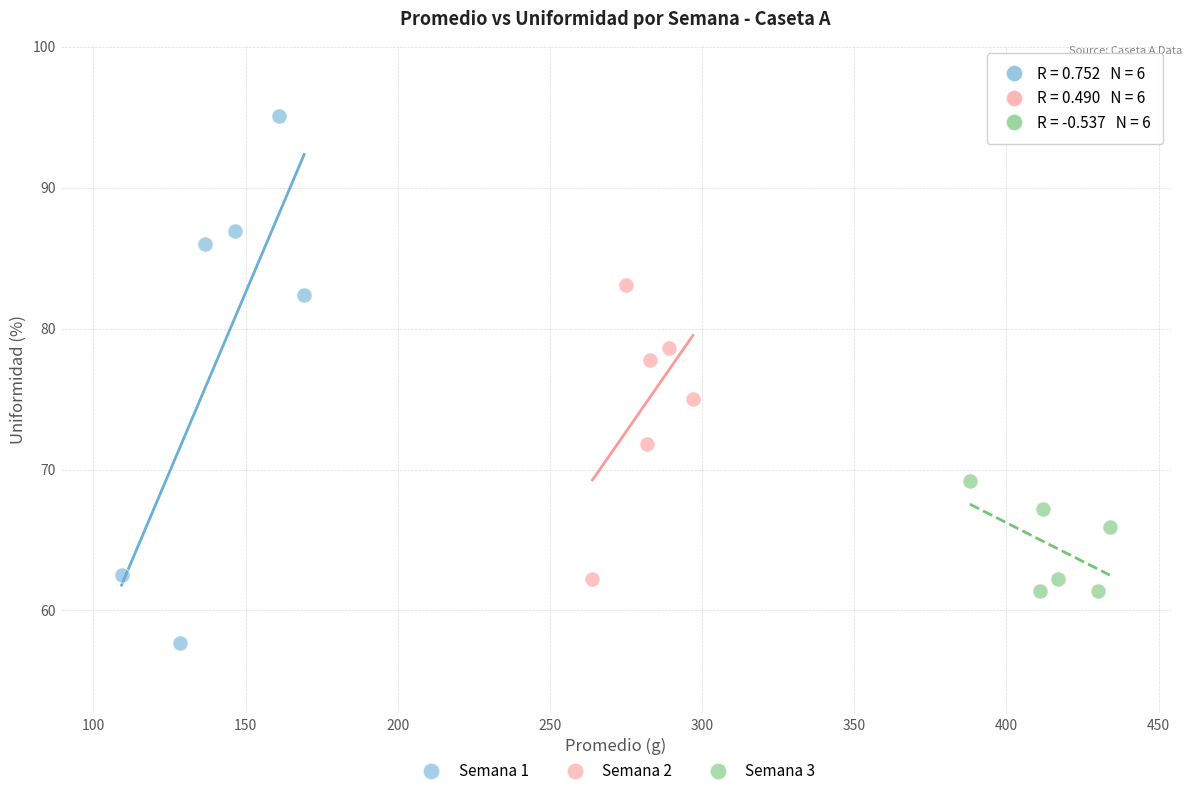

Which series reaches the minimum Y coordinate?

Semana 1